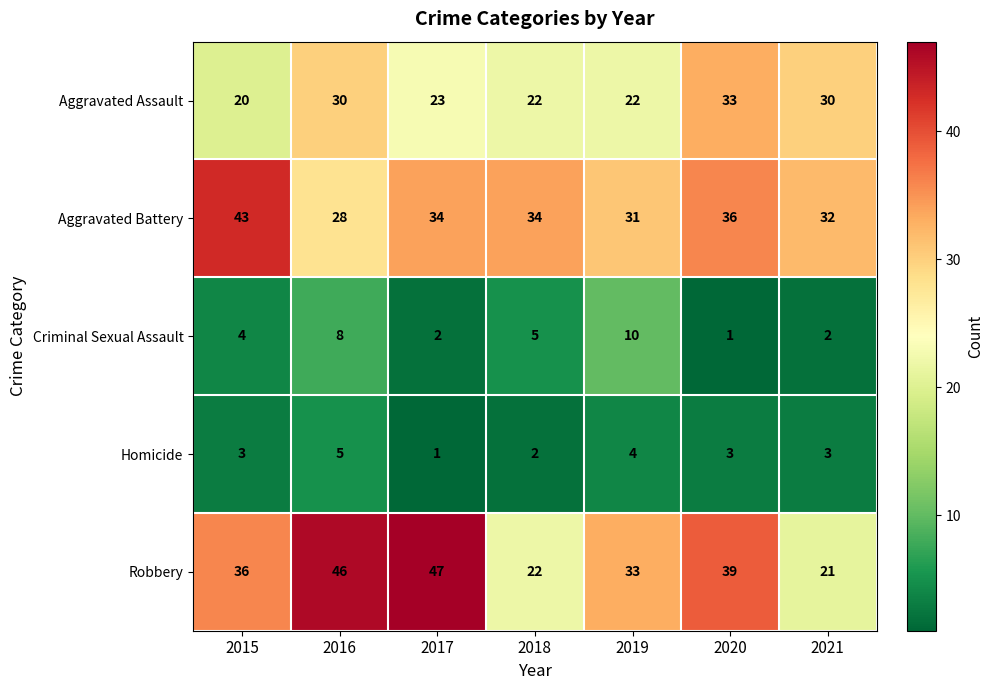

Is it true that Criminal Sexual Assault equals 0 at 2020?

False